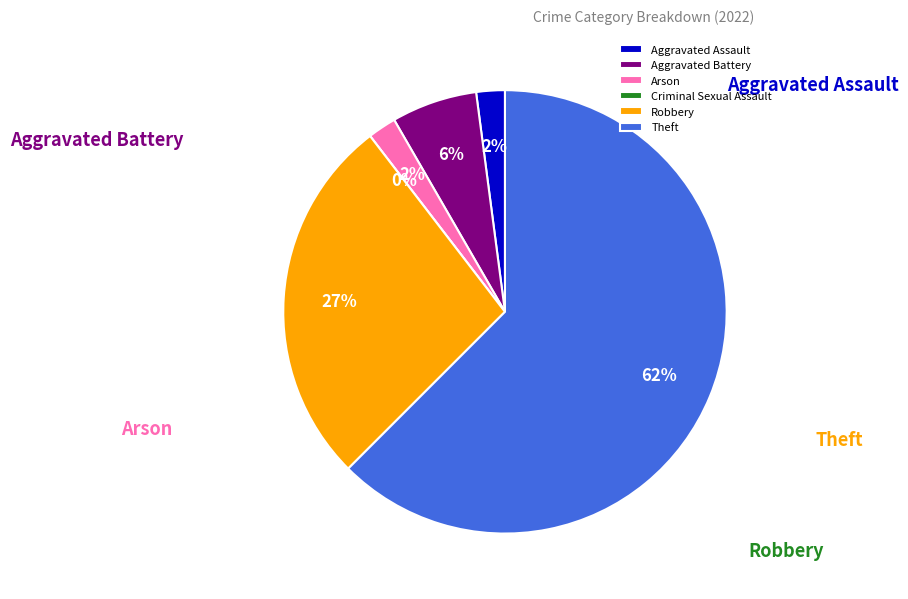

The Aggravated Assault slice represents 1% of the pie. True or false?

False